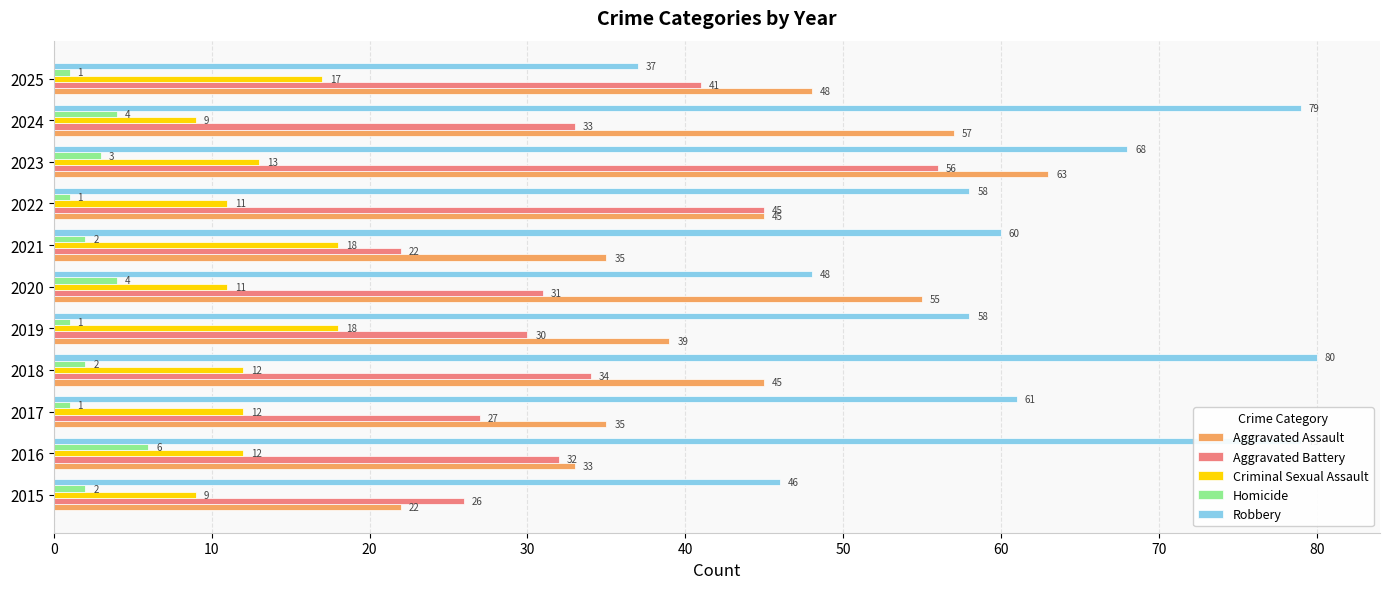

Which category has the highest value across all series?

2018